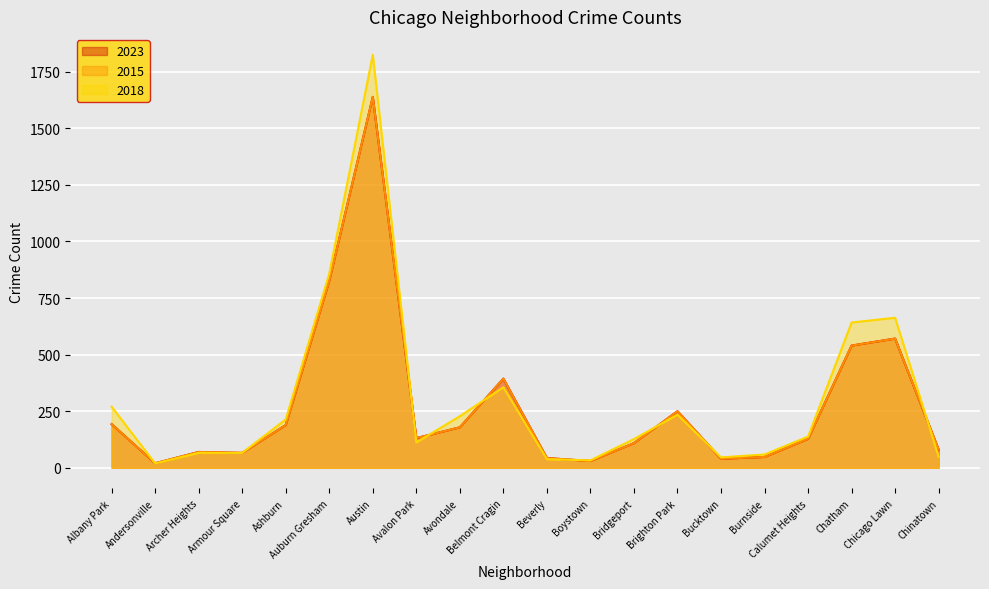

Which category has the lowest value in the 2015 series?

Andersonville